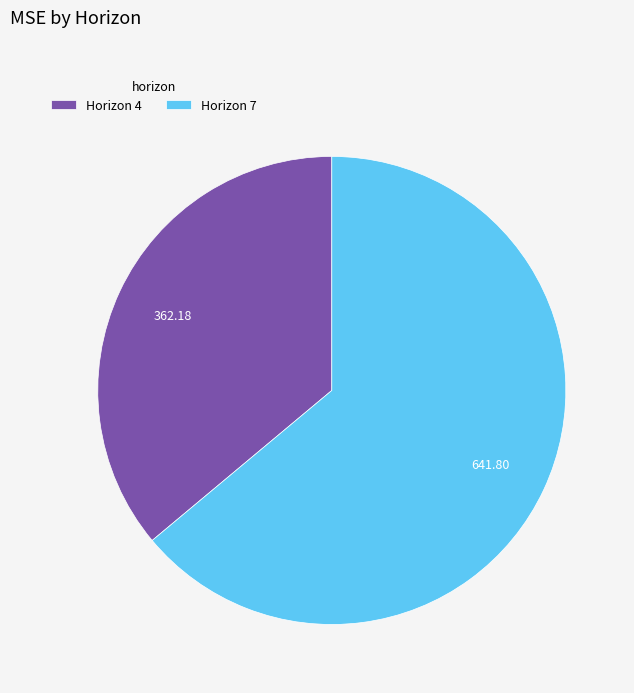

Is there any slice that represents more than half of the pie?

Yes